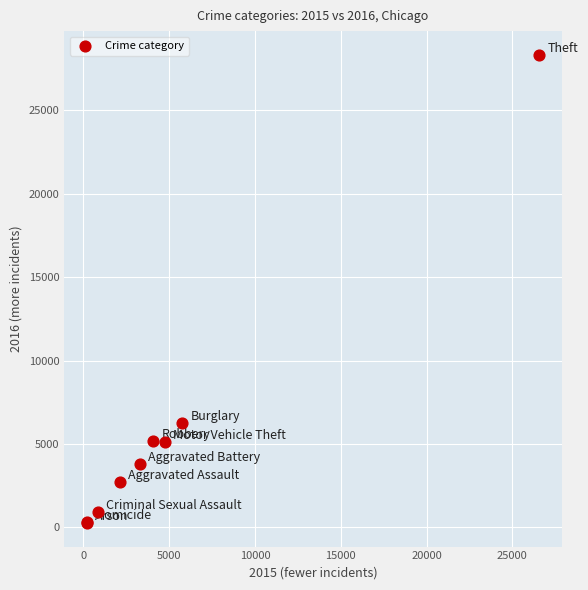

What Y value in the scatter plot is closest to 14296?

6258